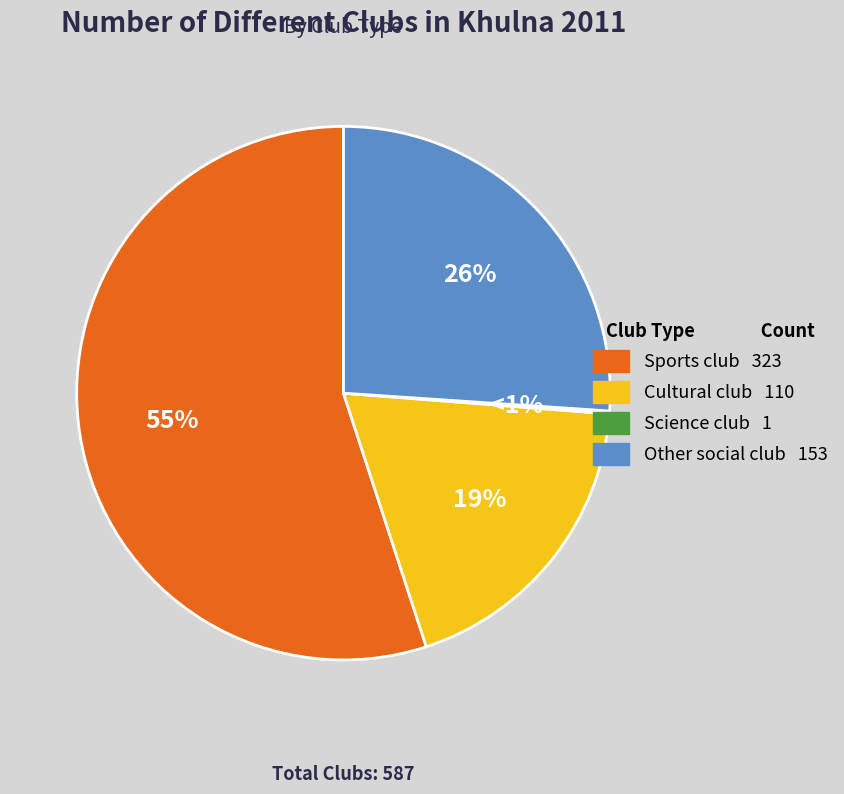

What percentage is the Cultural club slice, to the nearest percent?

19%